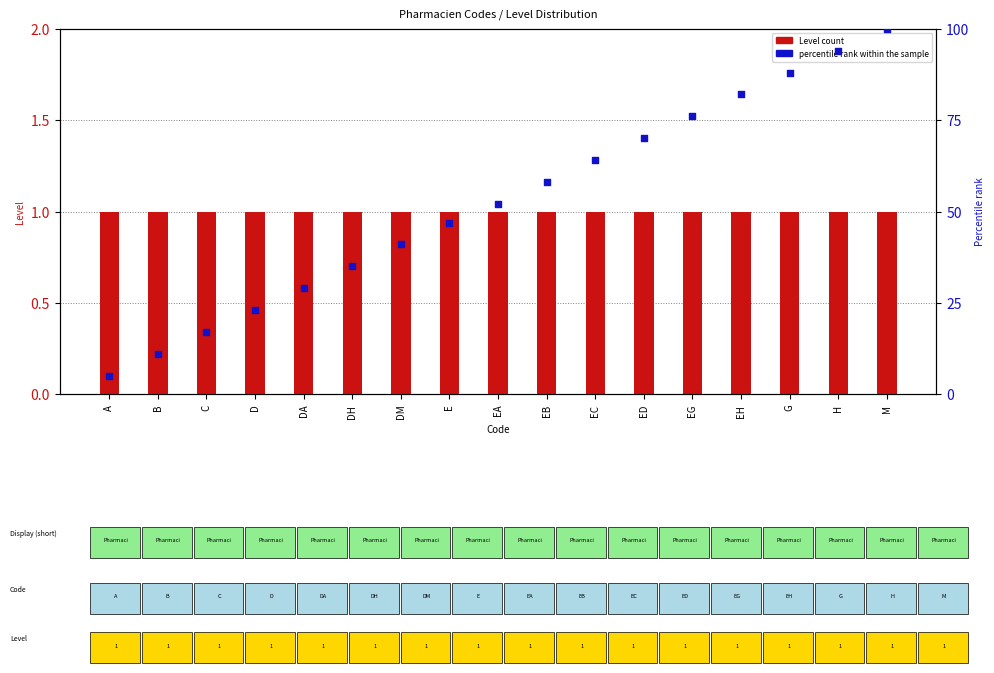

What is the total value across all series at EG?

77